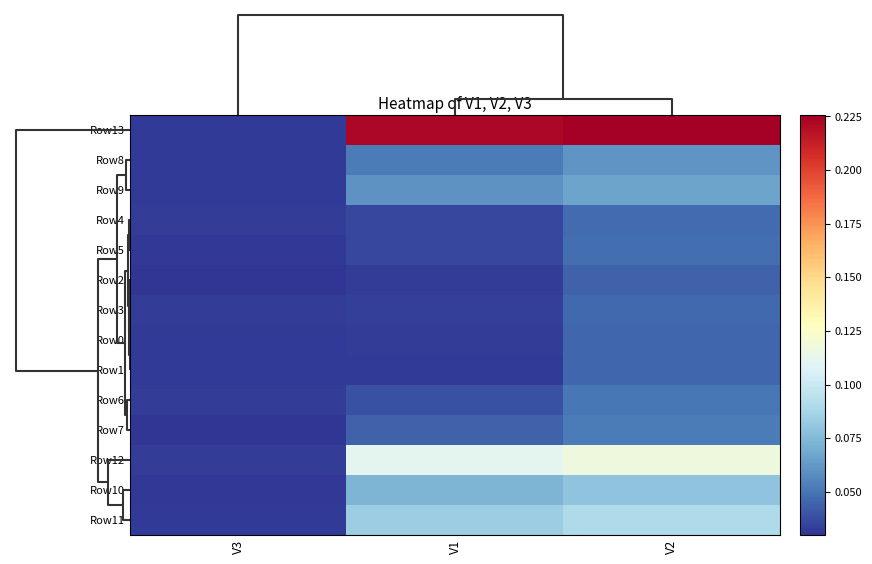

Reading right to left, what are all the values shown in this chart?

Row13: V2=0.2	V1=0.2	V3=0.0
Row8: V2=0.1	V1=0.1	V3=0.0
Row9: V2=0.1	V1=0.1	V3=0.0
Row4: V2=0.0	V1=0.0	V3=0.0
Row5: V2=0.0	V1=0.0	V3=0.0
Row2: V2=0.0	V1=0.0	V3=0.0
Row3: V2=0.0	V1=0.0	V3=0.0
Row0: V2=0.0	V1=0.0	V3=0.0
Row1: V2=0.0	V1=0.0	V3=0.0
Row6: V2=0.1	V1=0.0	V3=0.0
Row7: V2=0.1	V1=0.0	V3=0.0
Row12: V2=0.1	V1=0.1	V3=0.0
Row10: V2=0.1	V1=0.1	V3=0.0
Row11: V2=0.1	V1=0.1	V3=0.0